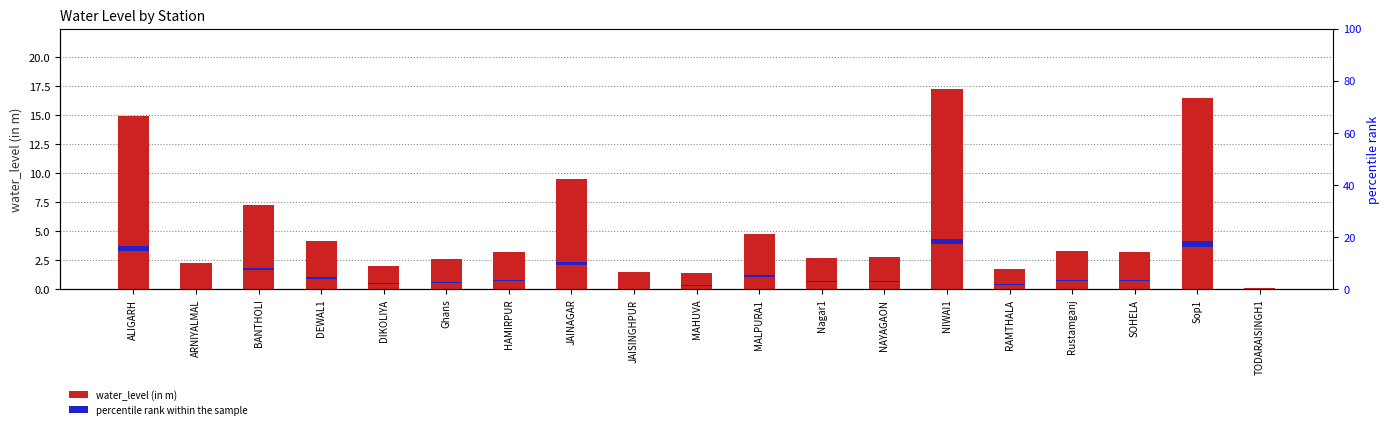

At Rustamganj, list the series in order from largest to smallest.

water_level (in m), percentile rank within the sample